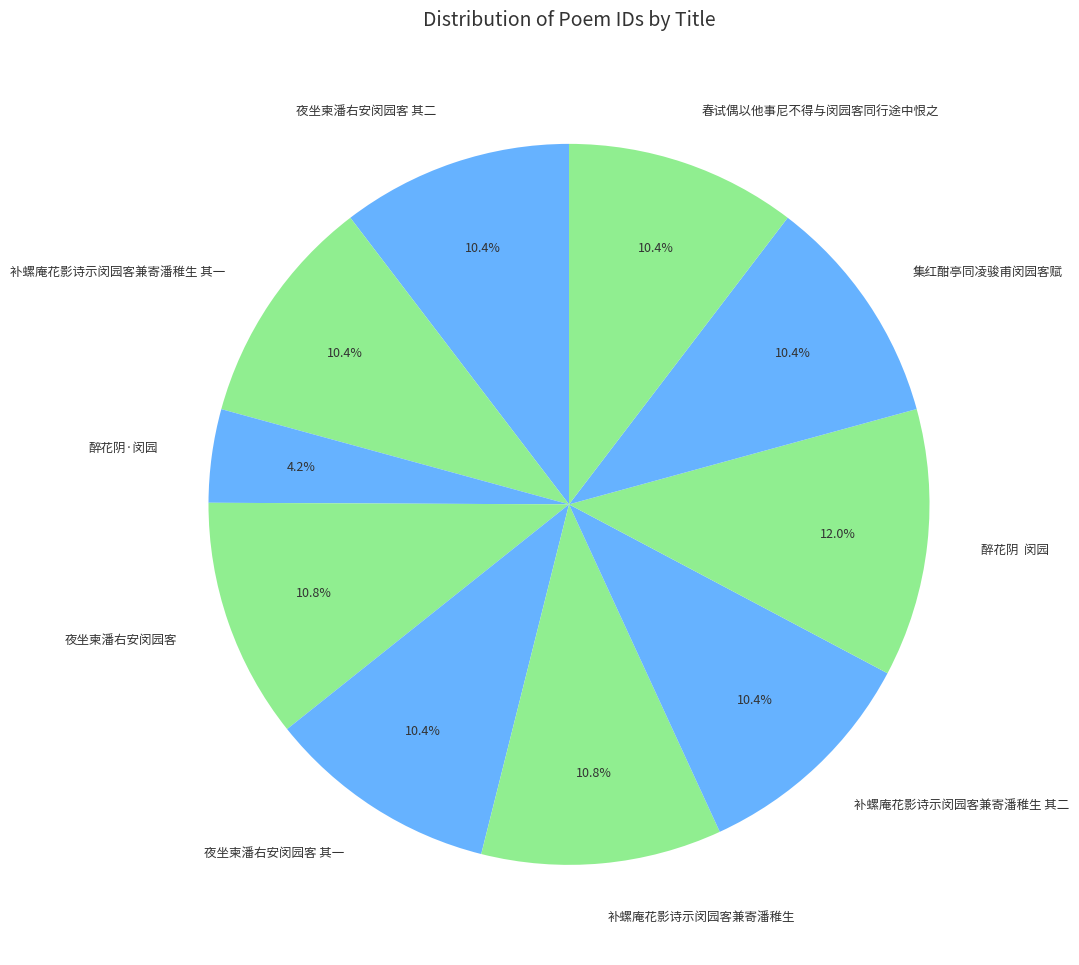

To the nearest percent, what is the average slice percentage?

10%